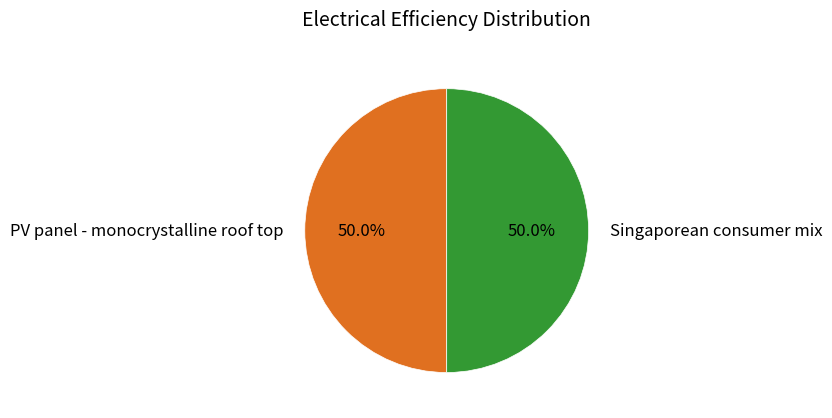

What portion of the pie excludes Singaporean consumer mix?

50.0%